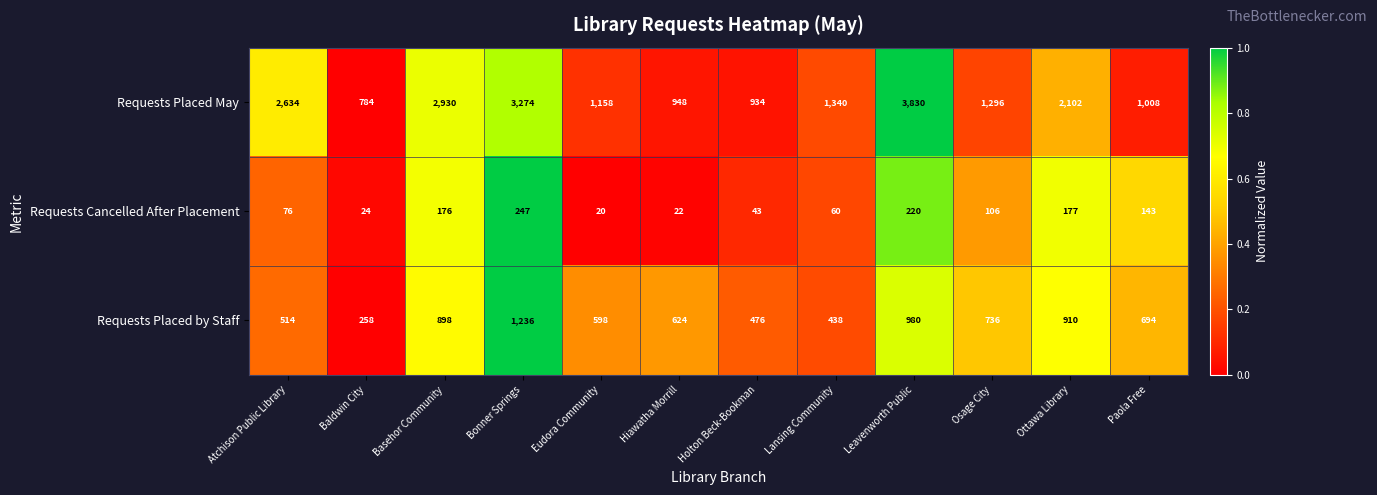

At which category is the sum across all series the highest?

Leavenworth Public